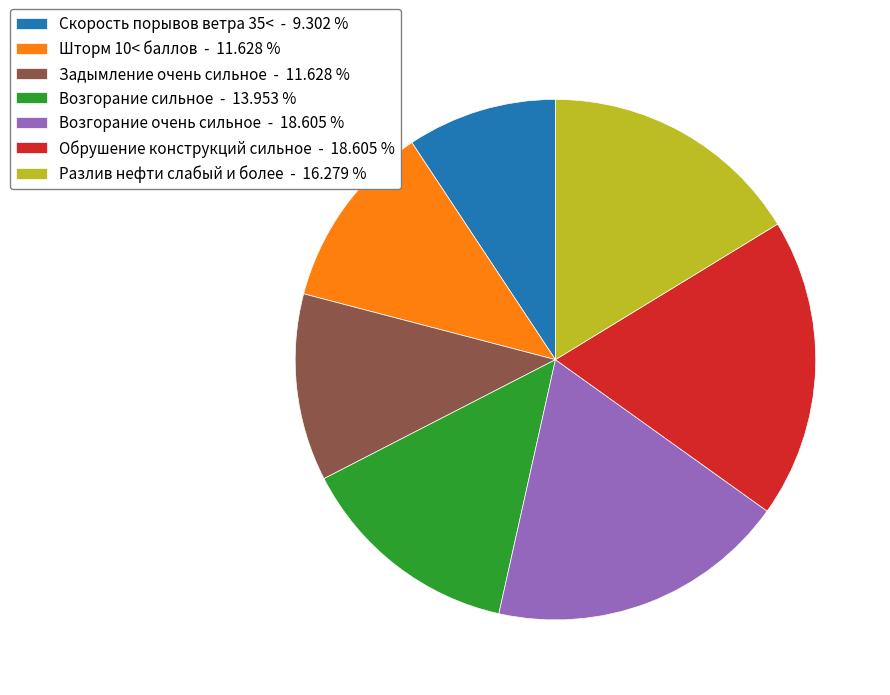

Is it true that Шторм 10< баллов is 5% of the pie?

False